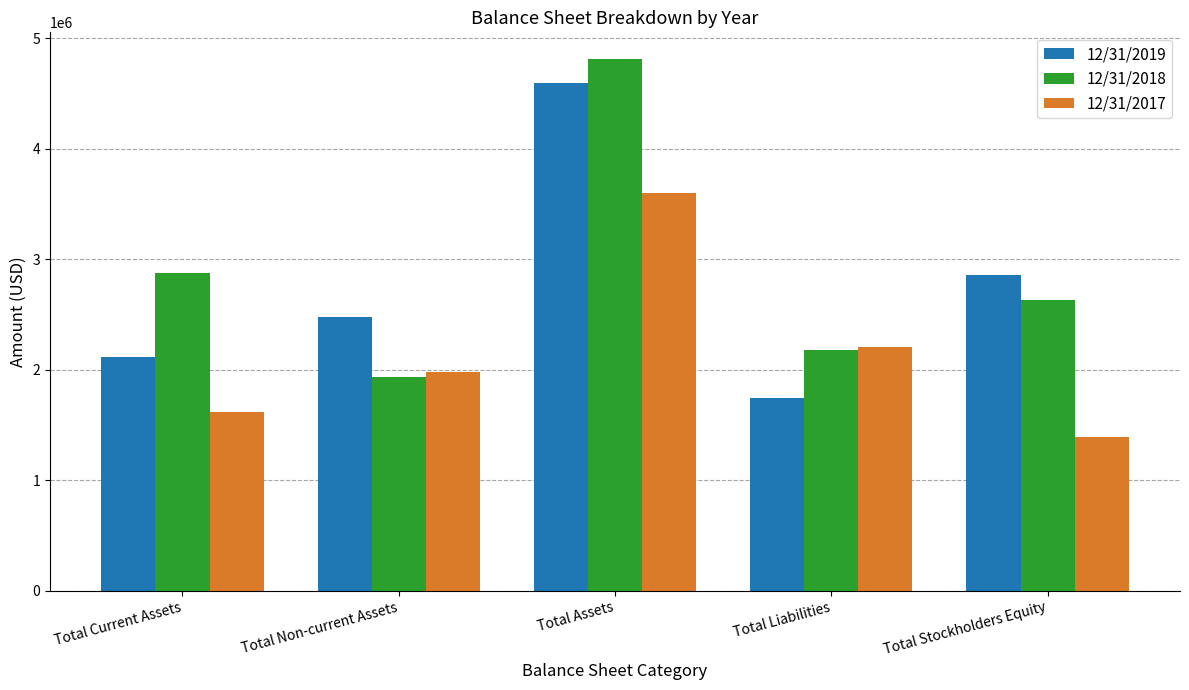

How many data points does each series have?

5